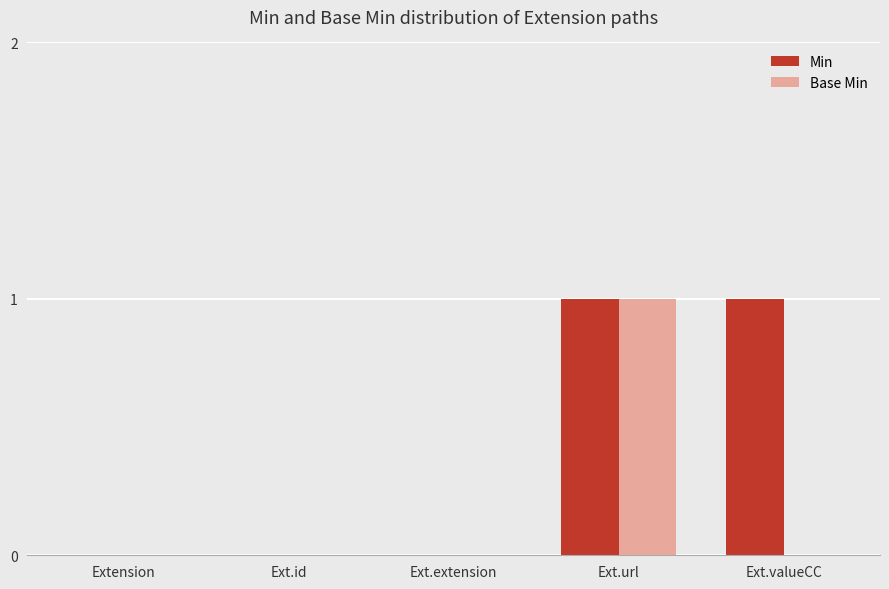

At which category is the sum across all series the highest?

Ext.url